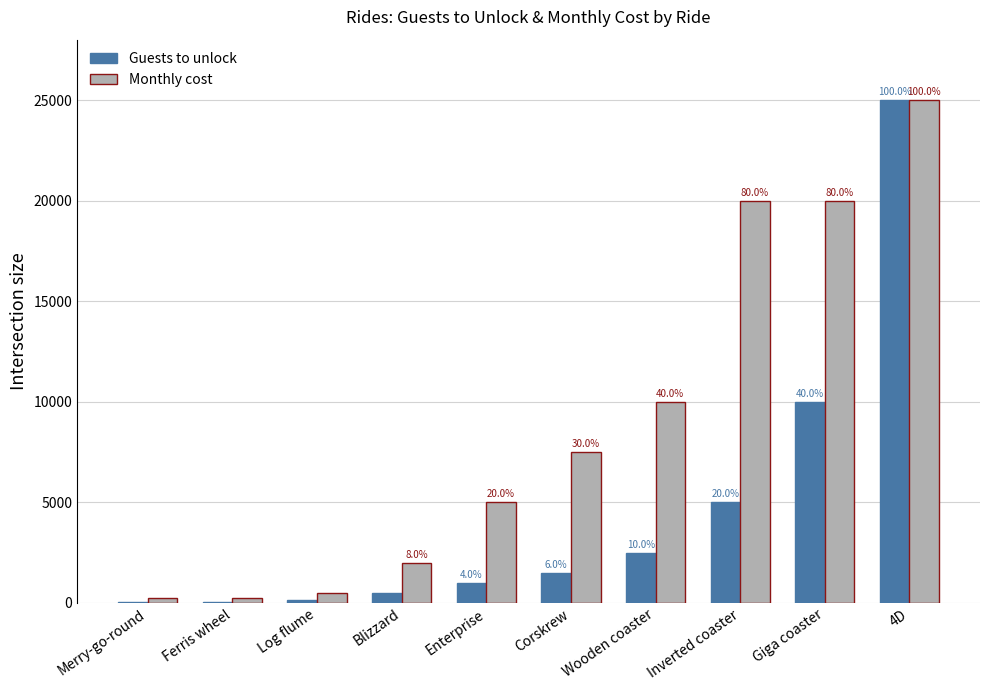

At which category is the sum across all series the highest?

4D